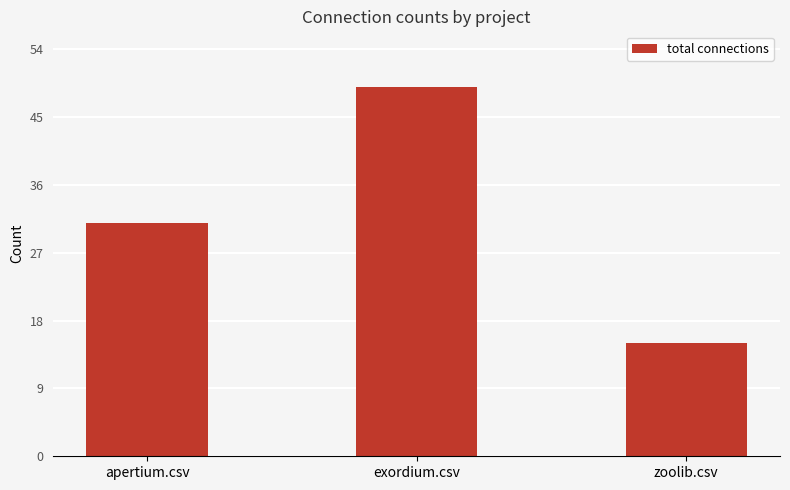

What is the difference between the values at exordium.csv and zoolib.csv?

34